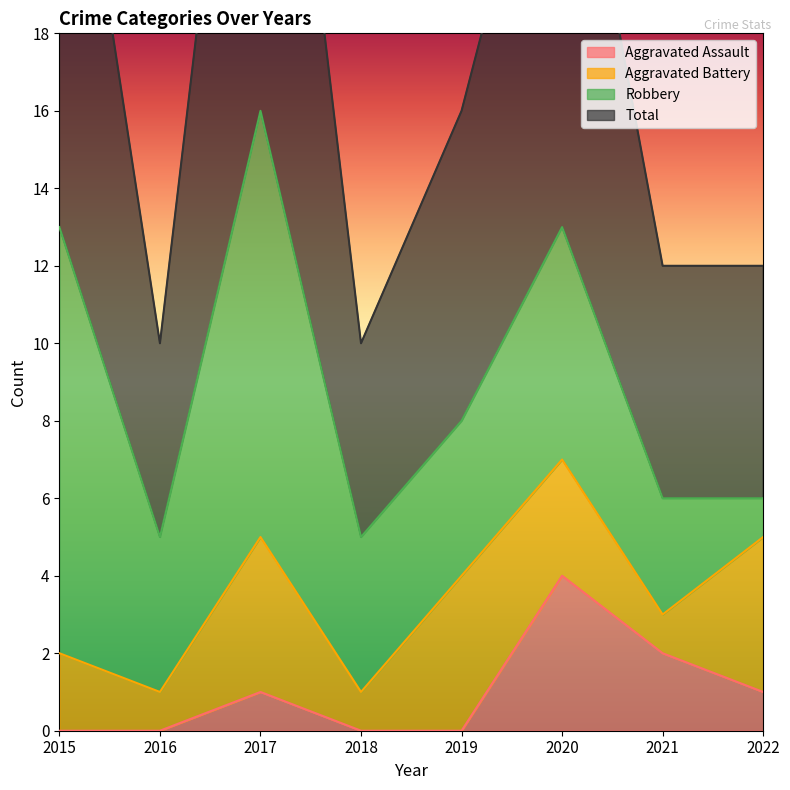

What is the spread (max minus min) of values at 2016?

10